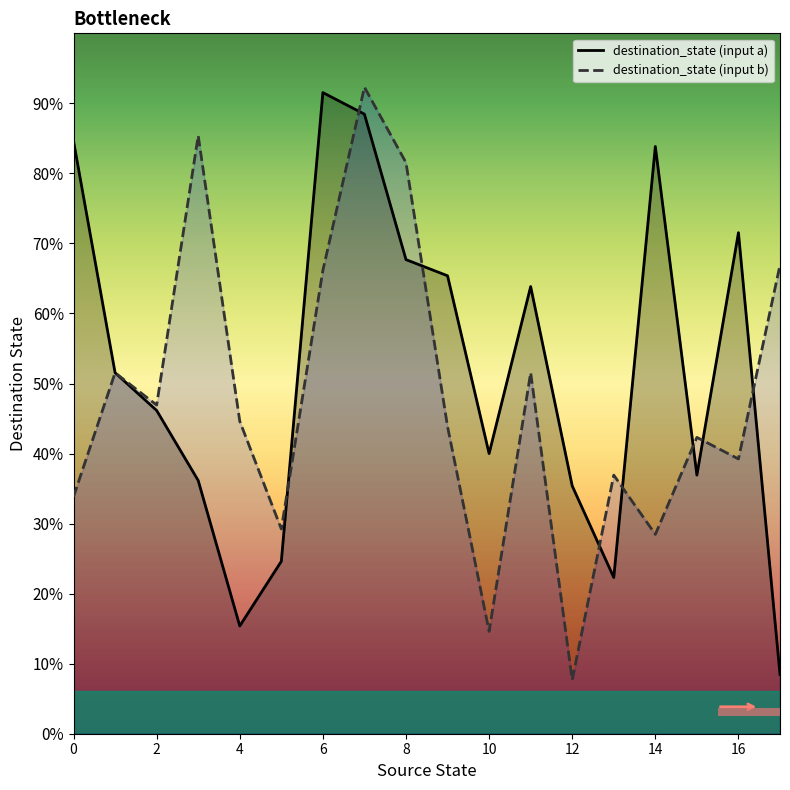

The value of destination_state (input b) line at 10 is 16. True or false?

False